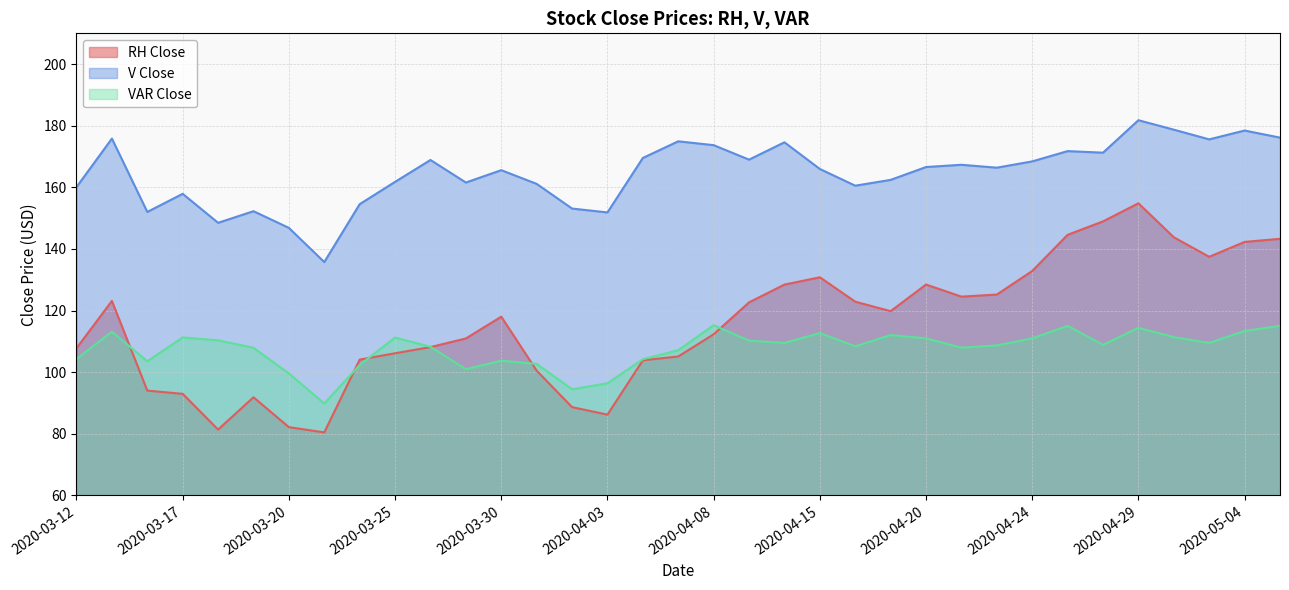

True or false: VAR Close has a value of 46.9 at 2020-03-19.

False